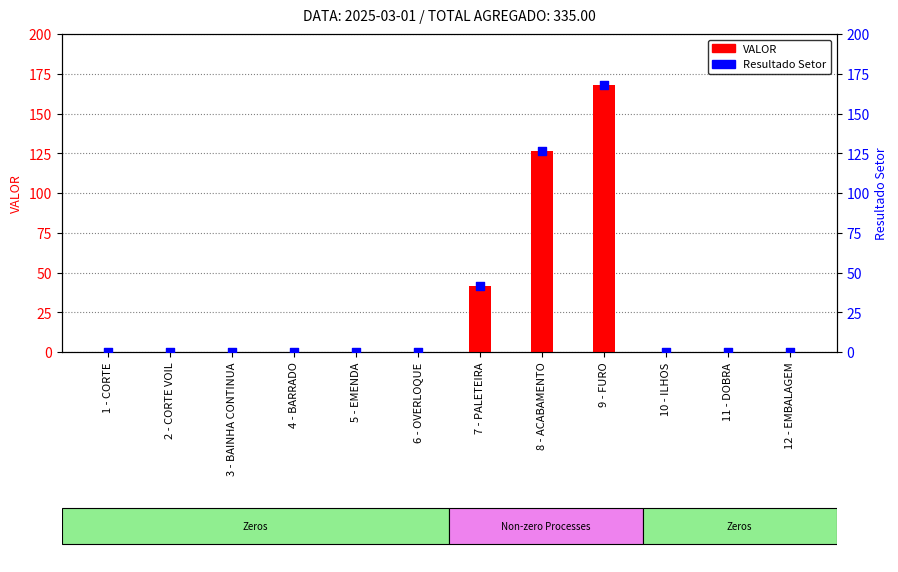

Which series has the widest spread of Y values?

VALOR